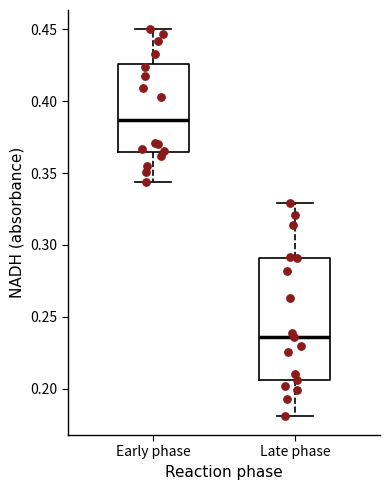

Which box has the lowest median line?

Late phase